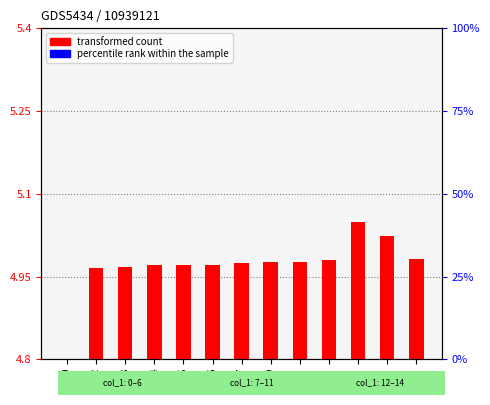

Are the bars horizontal?

No